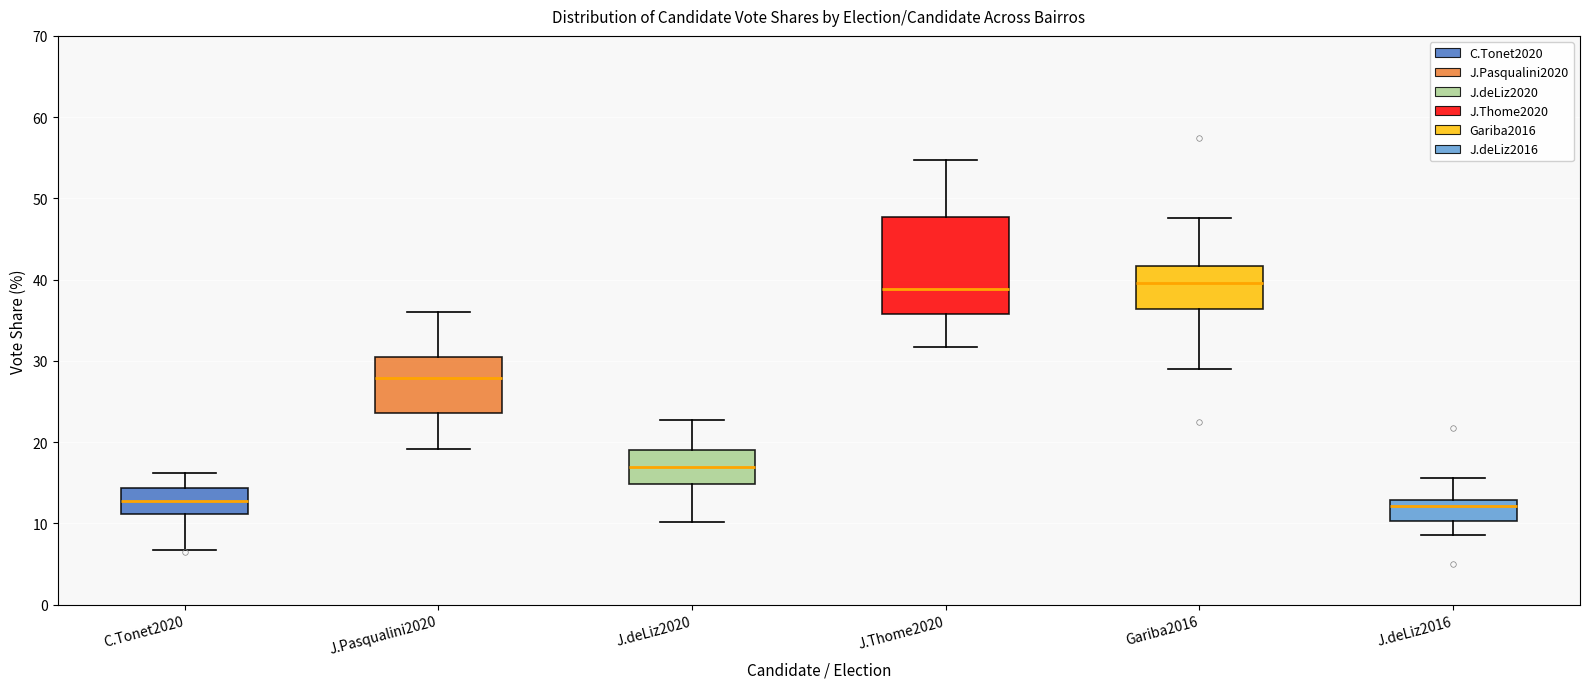

Which box is the tallest, from its lower edge to its upper edge?

J.Thome2020